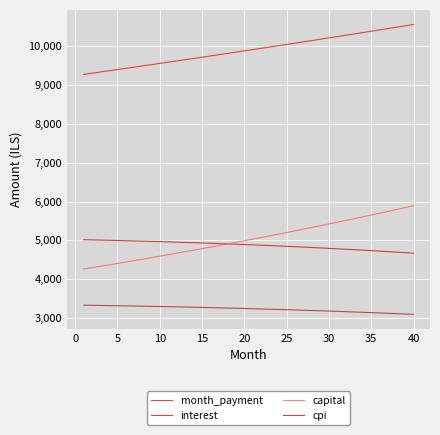

What is the average value of the interest series?

4872.7